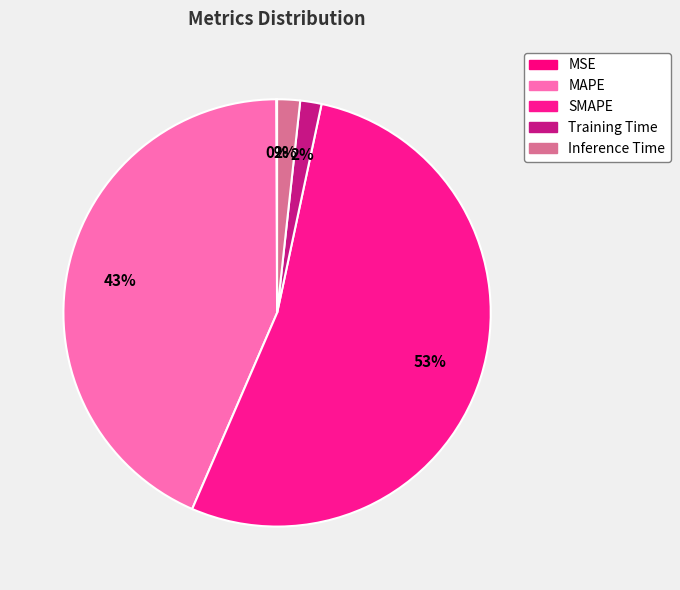

To the nearest percent, what is the difference between the largest and smallest slice percentages?

53%